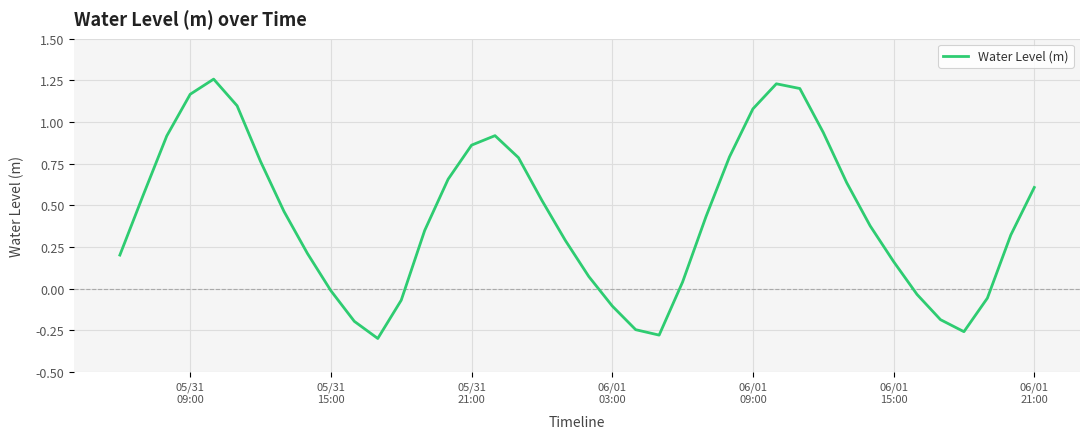

Count the number of categories in the chart.

40